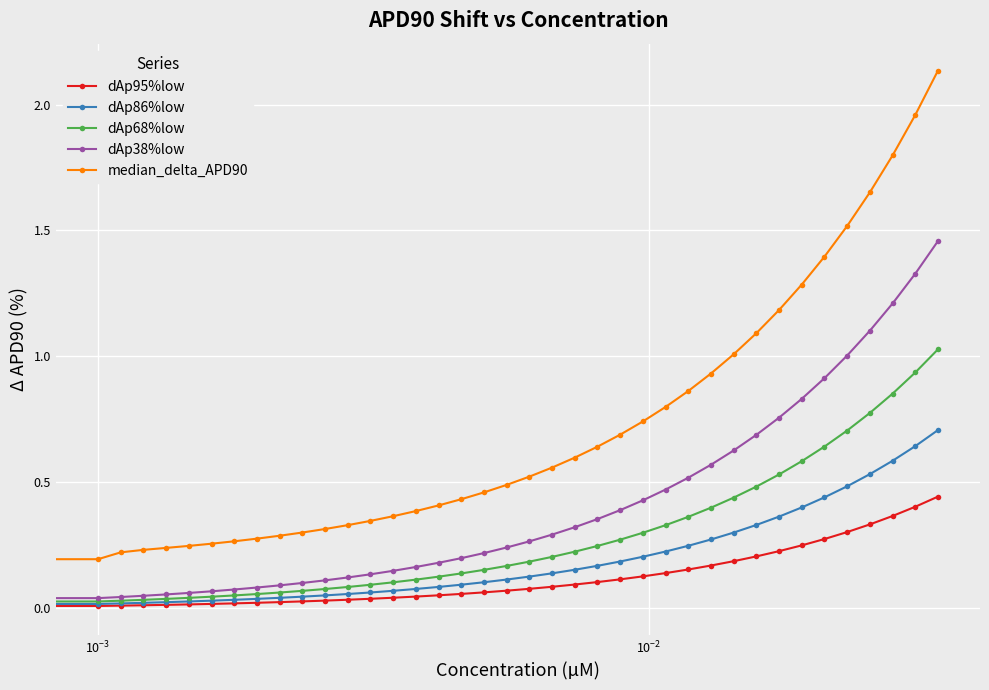

Which series has the largest range (max minus min)?

median_delta_APD90